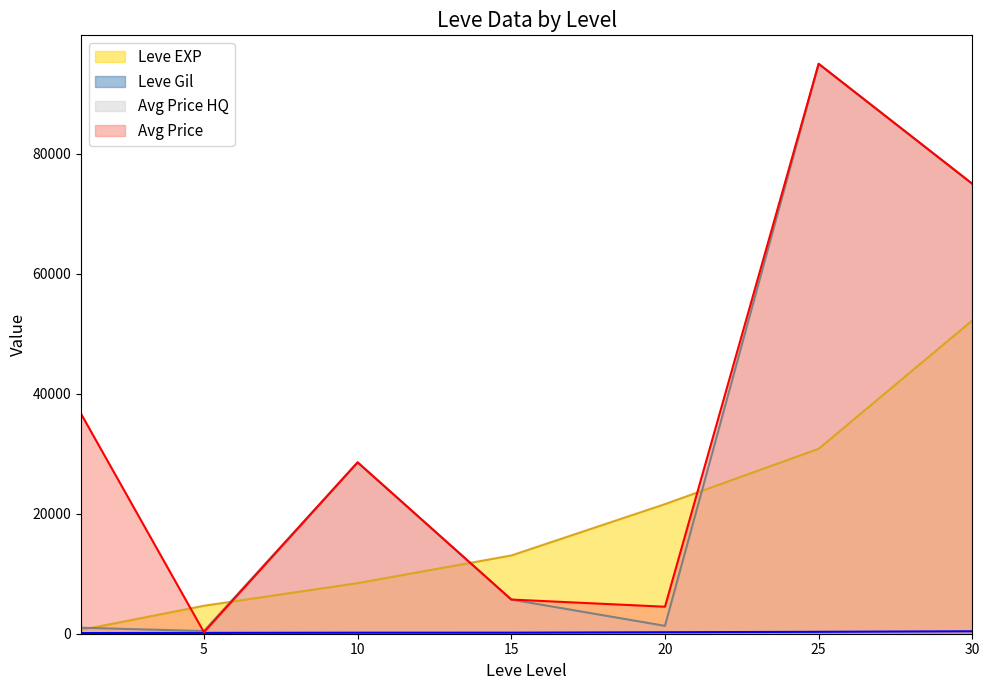

Which series has the largest range (max minus min)?

currentAveragePriceHQ